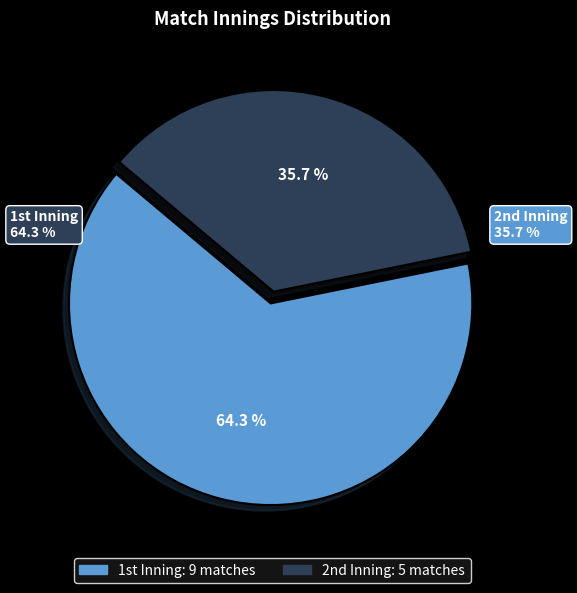

How many slices are in this pie chart?

2